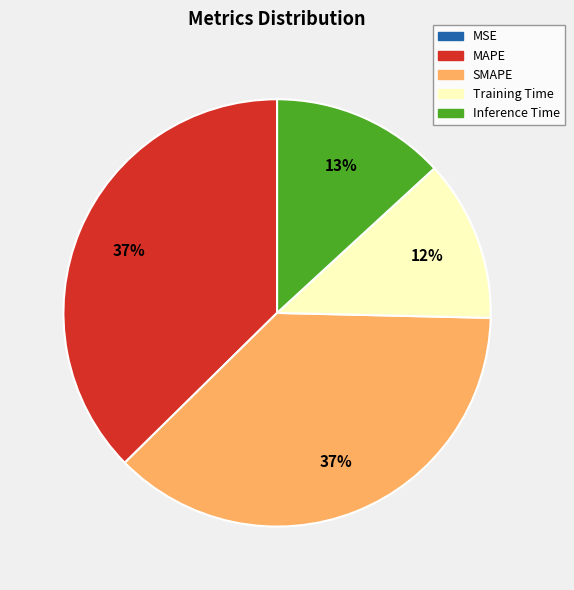

To the nearest percent, what is the average slice percentage?

20%